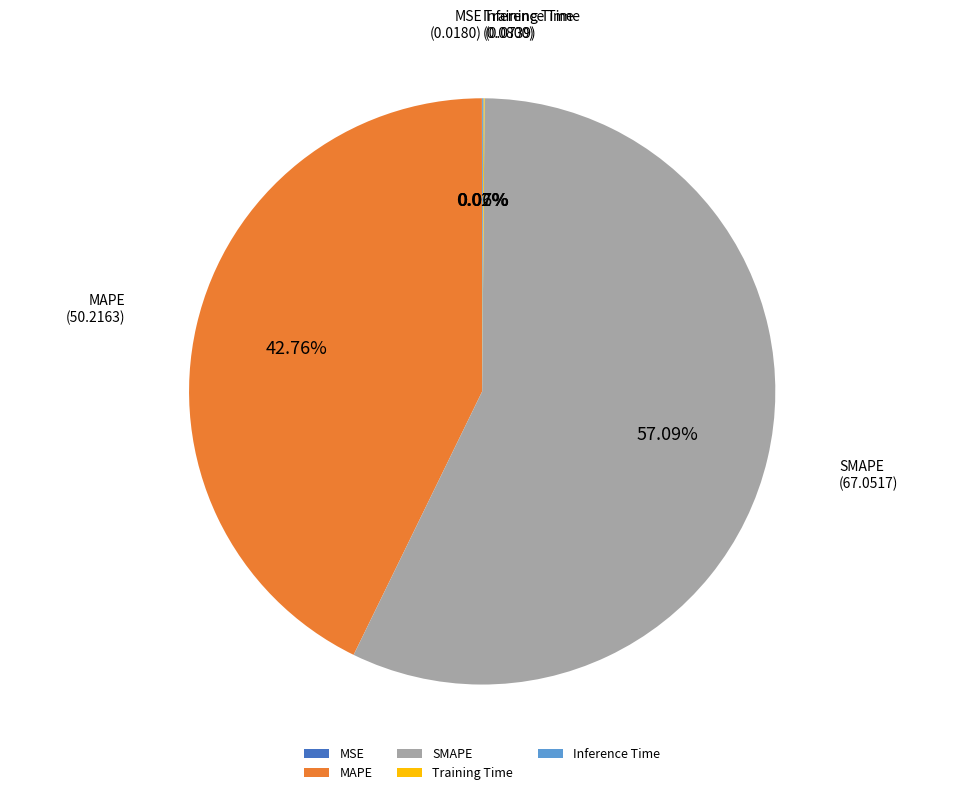

Which slice is the largest?

SMAPE